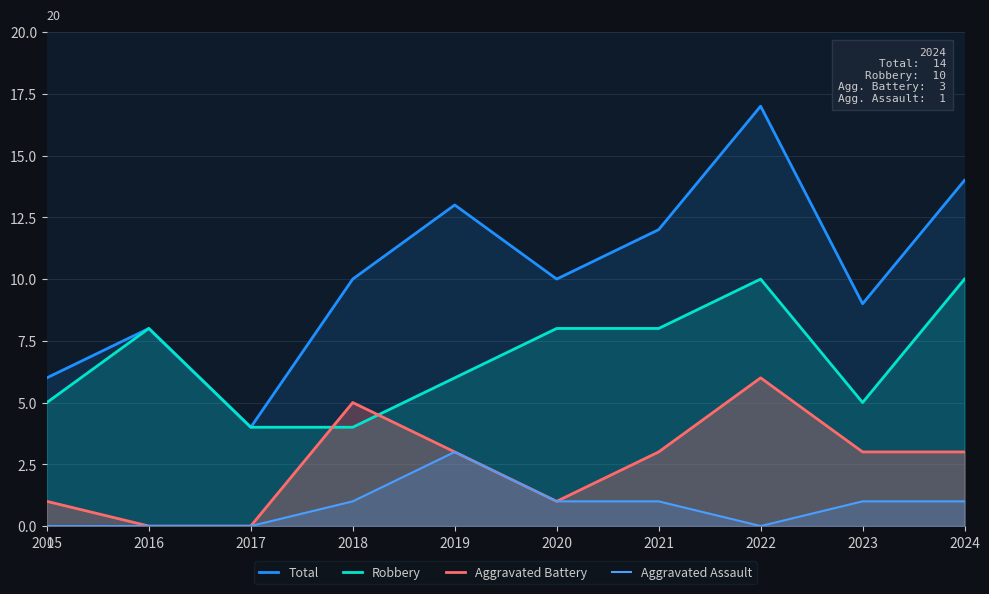

True or false: Aggravated Assault and Total intersect in this chart.

False